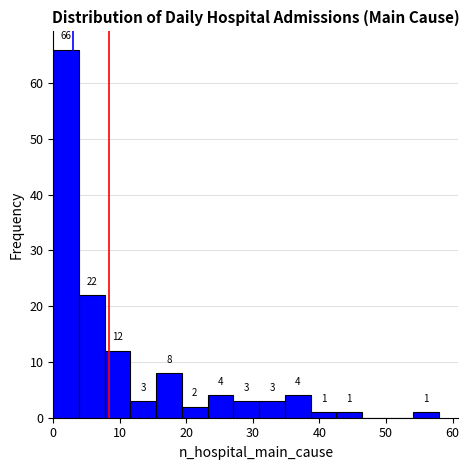

Read against the x-axis, roughly where is the centre of the tallest bar?

2